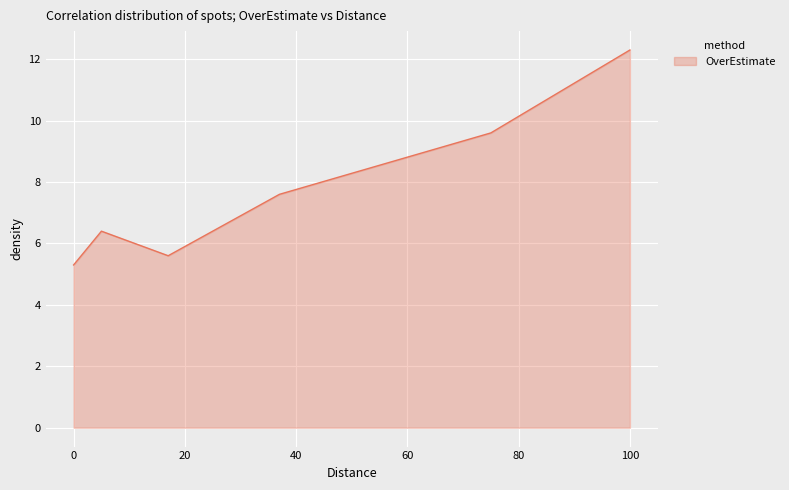

True or false: the data has more than 0 interior local peaks.

True